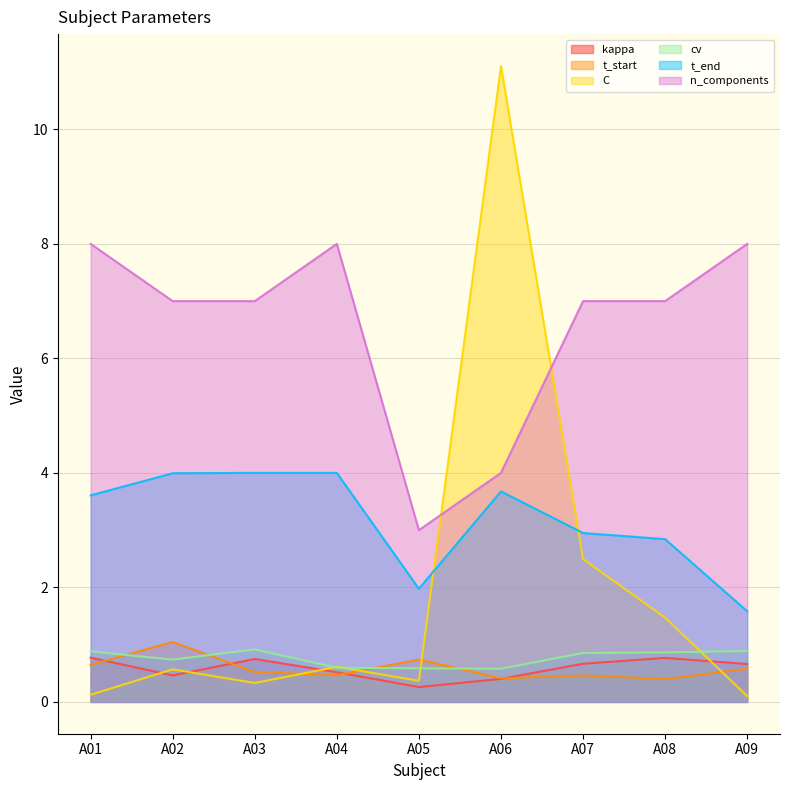

What is the sum of the kappa values at A04 and A08?

1.3